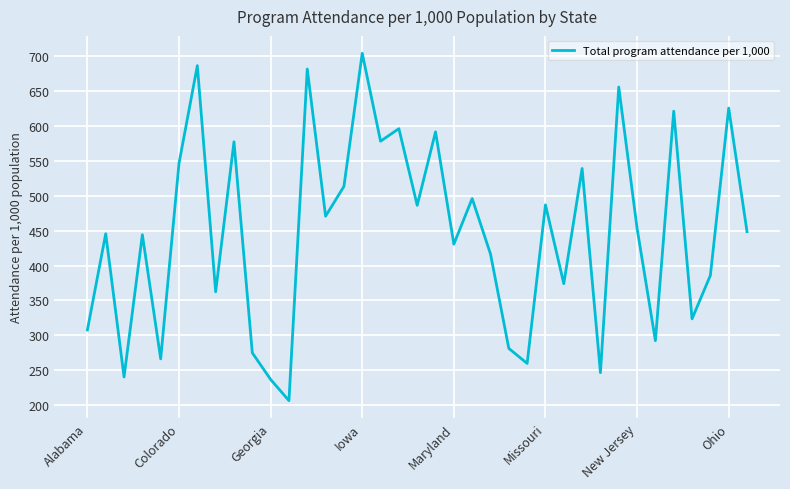

How many values exceed 448?

19